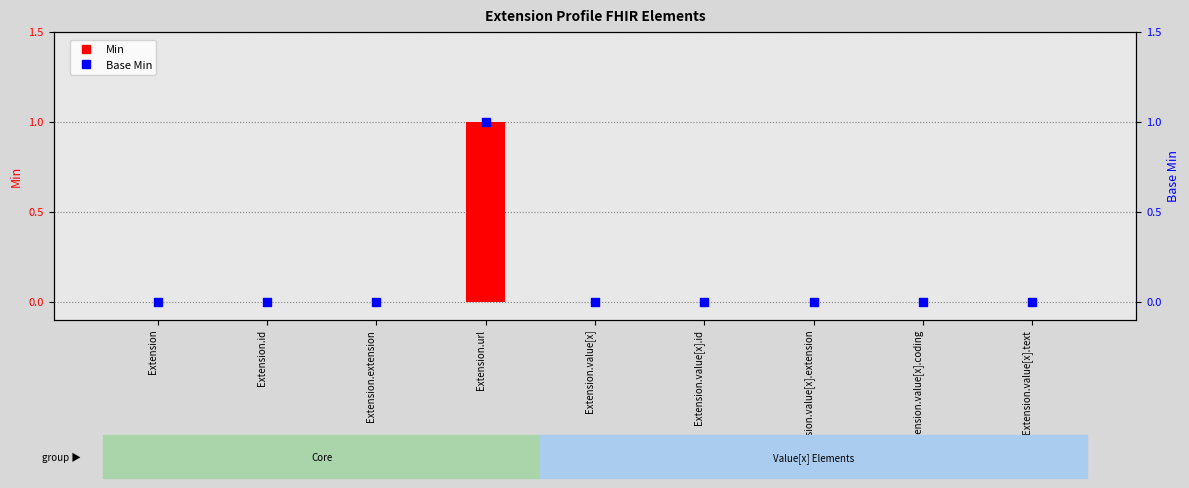

Which series reaches the maximum Y coordinate?

Min